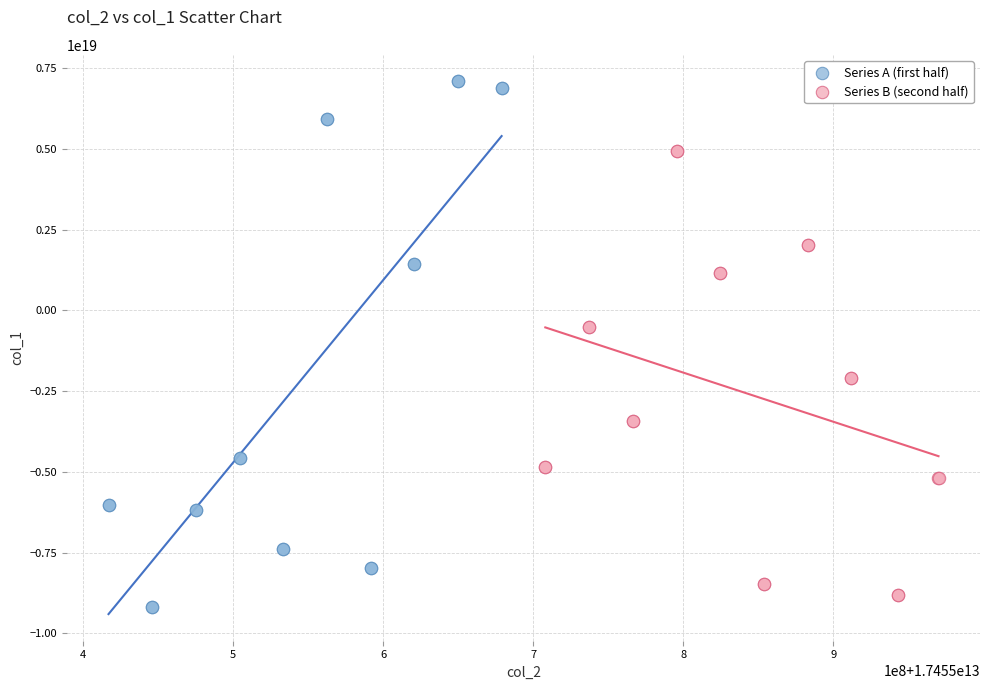

Which series has the widest spread of Y values?

Series A (first half)